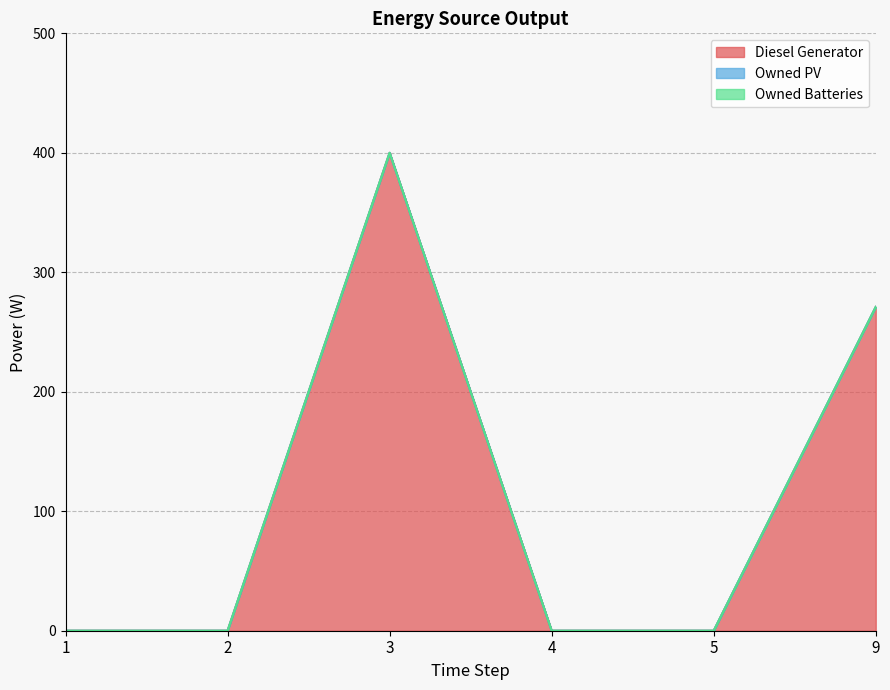

What is the average value of the Diesel Generator series?

112